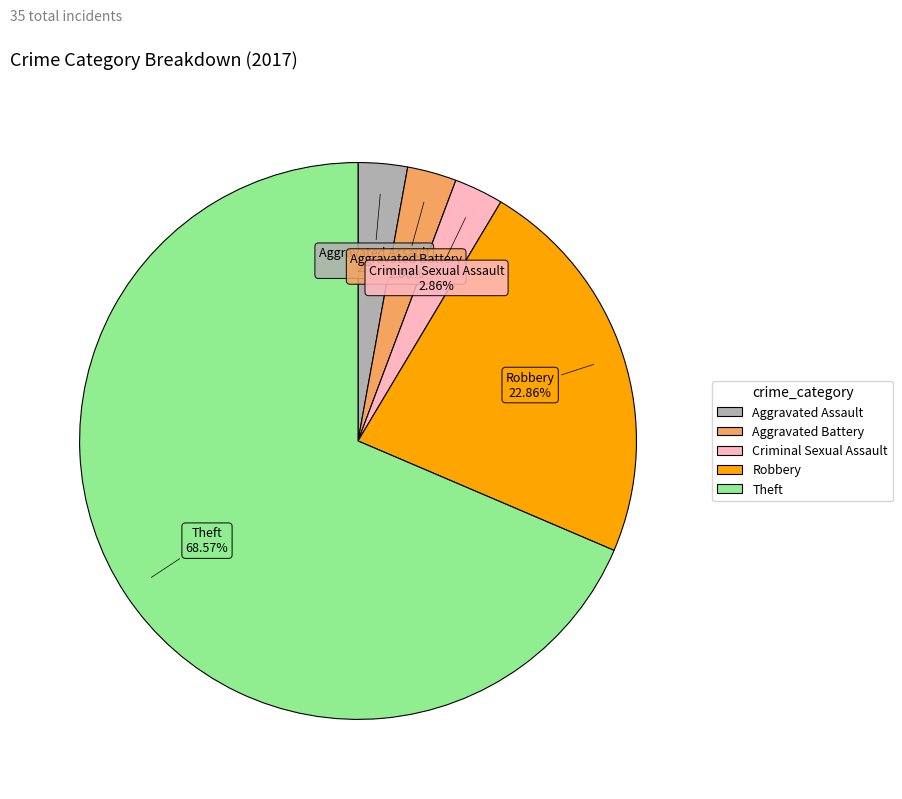

Does Theft represent more than half of the total?

Yes